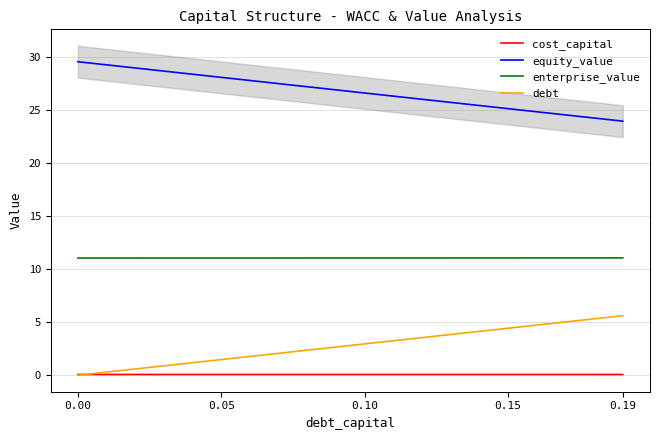

What is the value of the equity_value point at the 20th from the left?

23.9